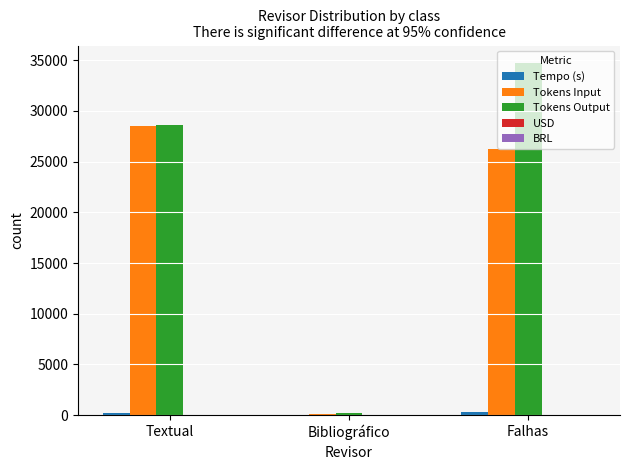

The value of Tokens Input at Textual is 37368.5. True or false?

False